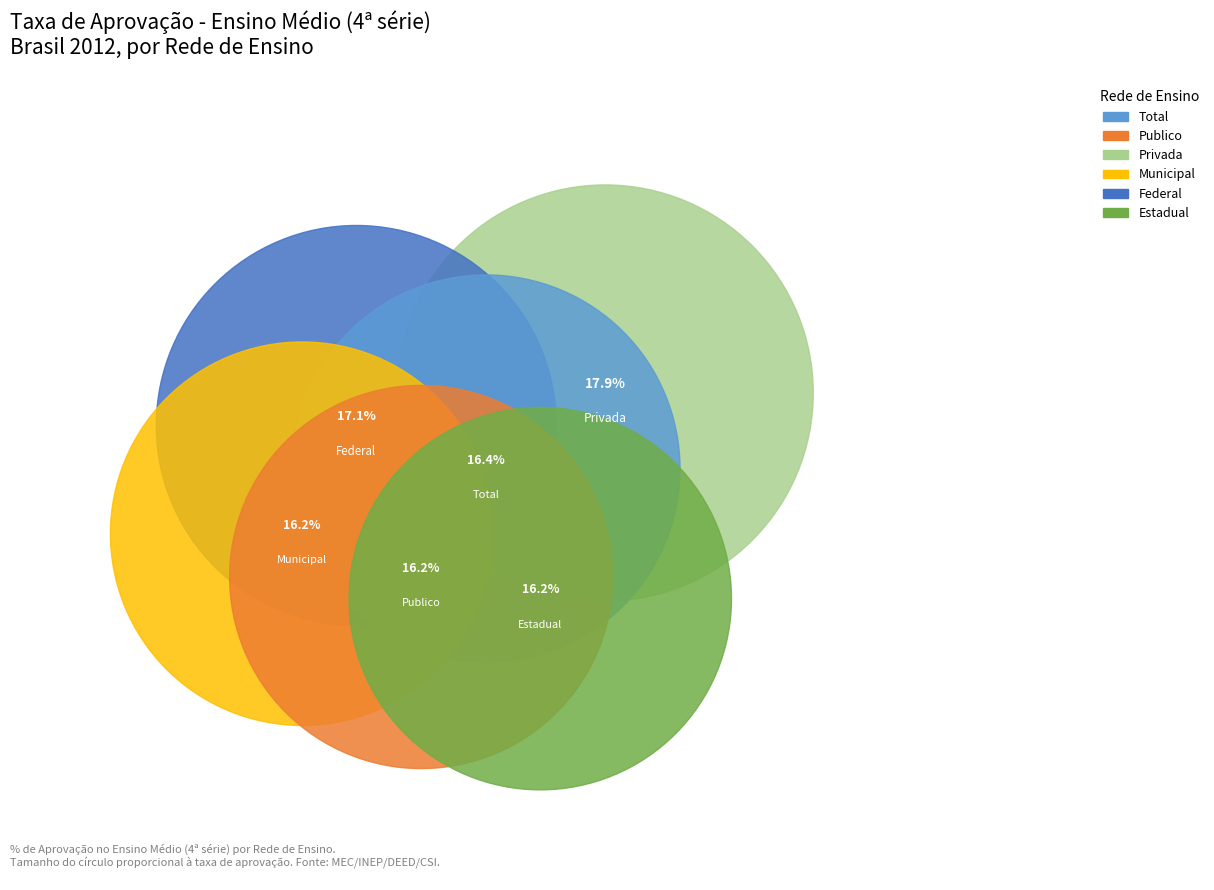

Does Publico-Total account for over 50% of the chart?

No